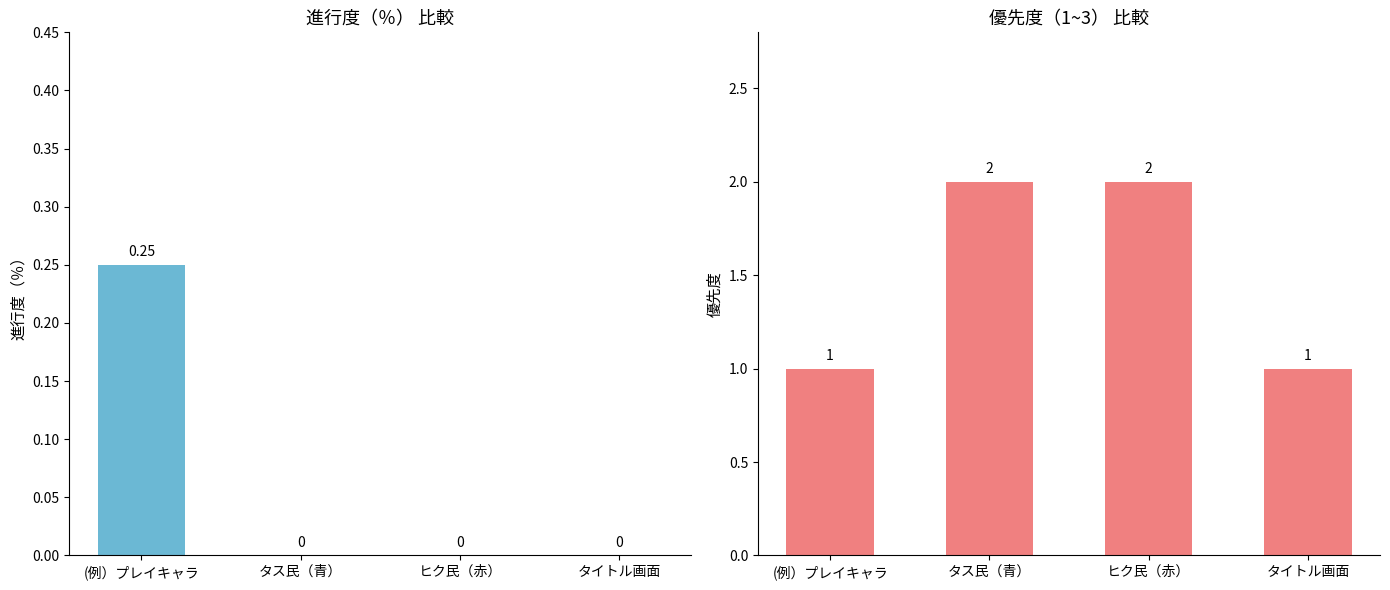

What is the highest value of the 優先度（1~3)から降順でさがる series?

2.0